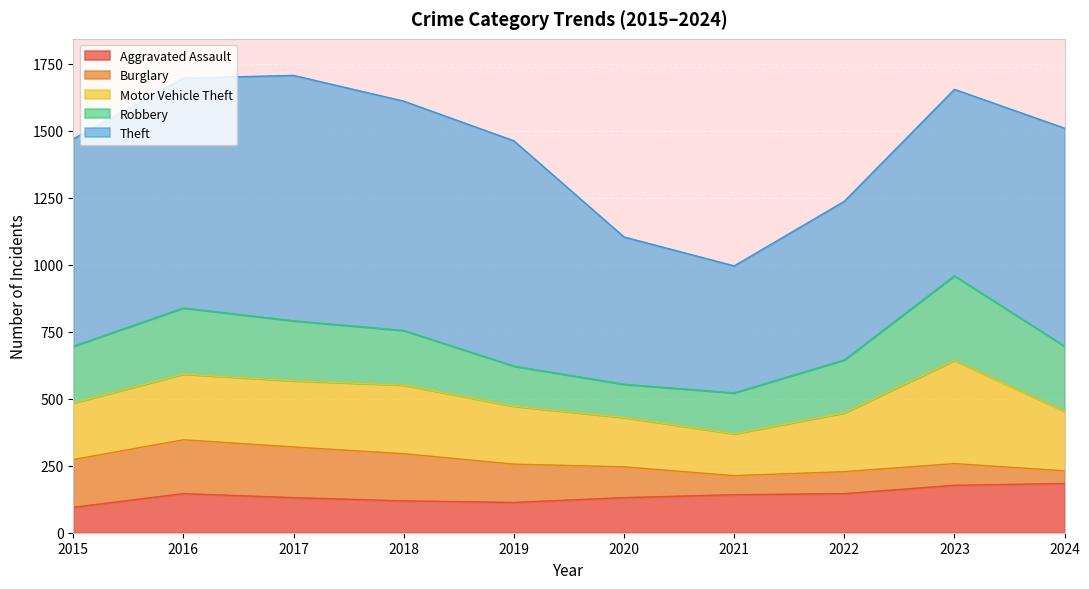

Which series has the largest range (max minus min)?

Theft